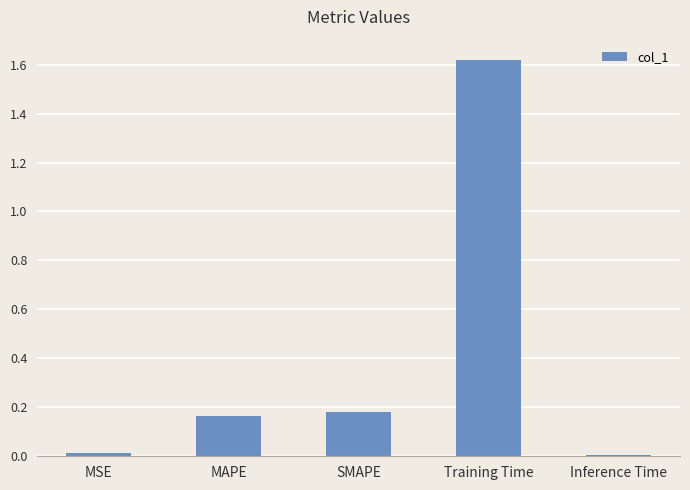

What is the label of the 4th bar from the left?

Training Time